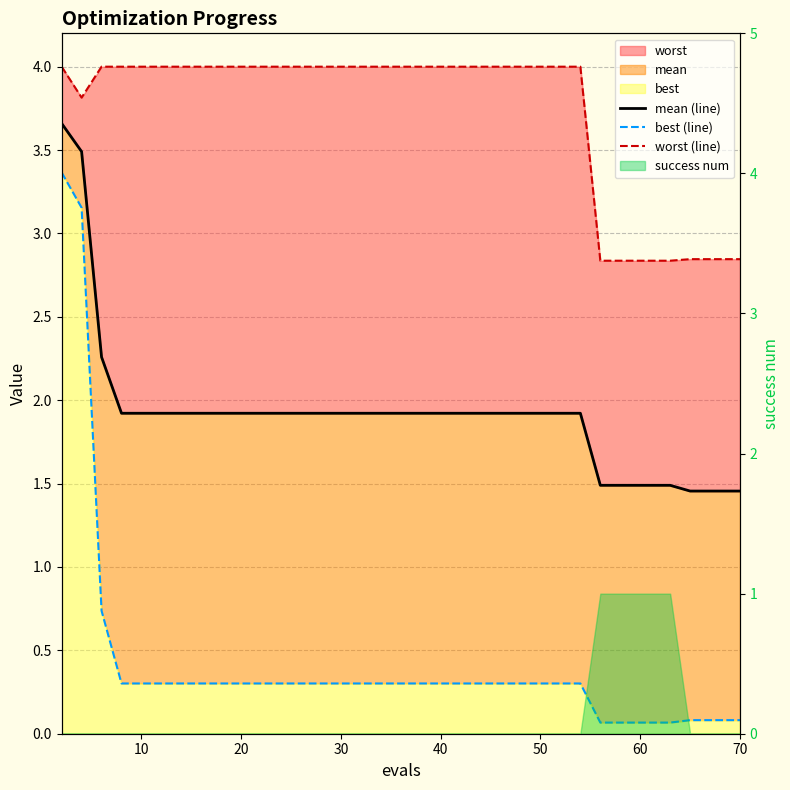

Does the chart display data point markers on the line(s)?

No